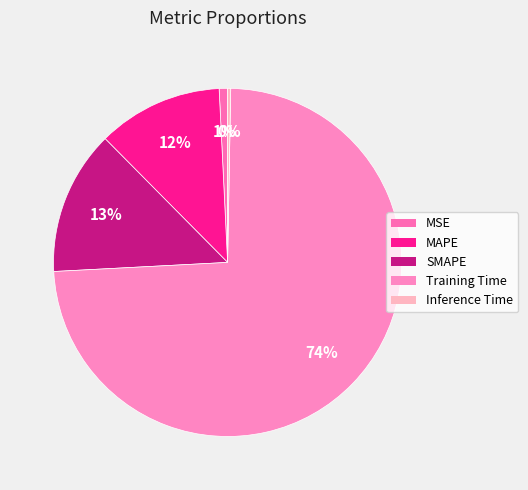

Is it true that SMAPE is 26% of the pie?

False